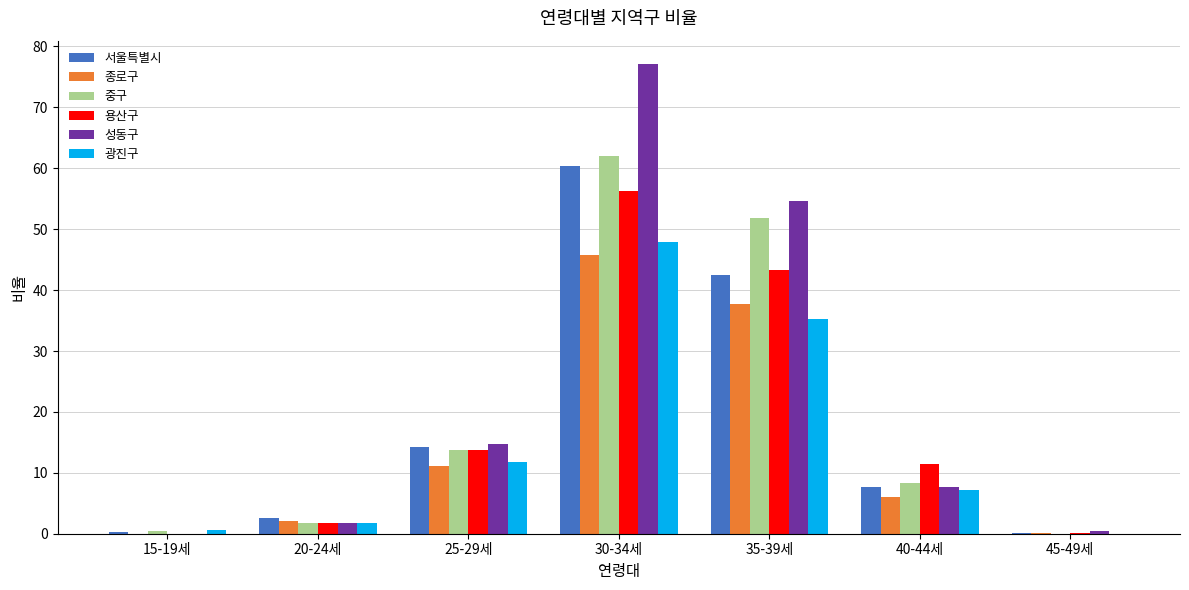

Is it true that 중구 equals 73.6 at 35-39세?

False